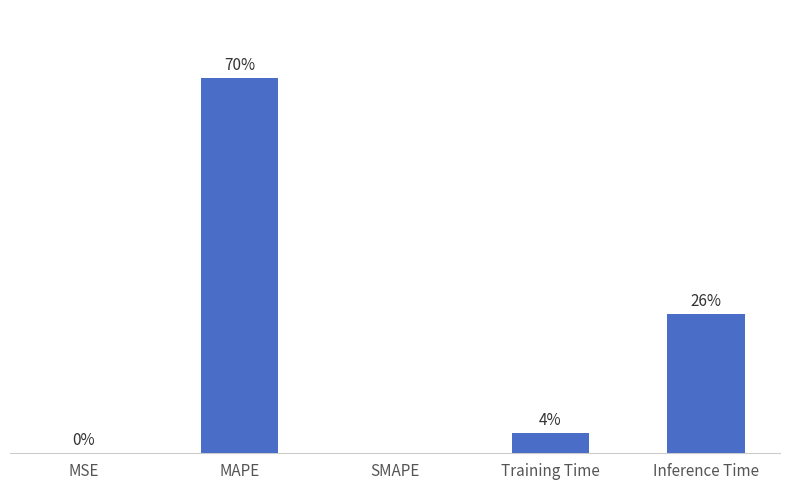

Between Inference Time and MSE, which is larger?

Inference Time